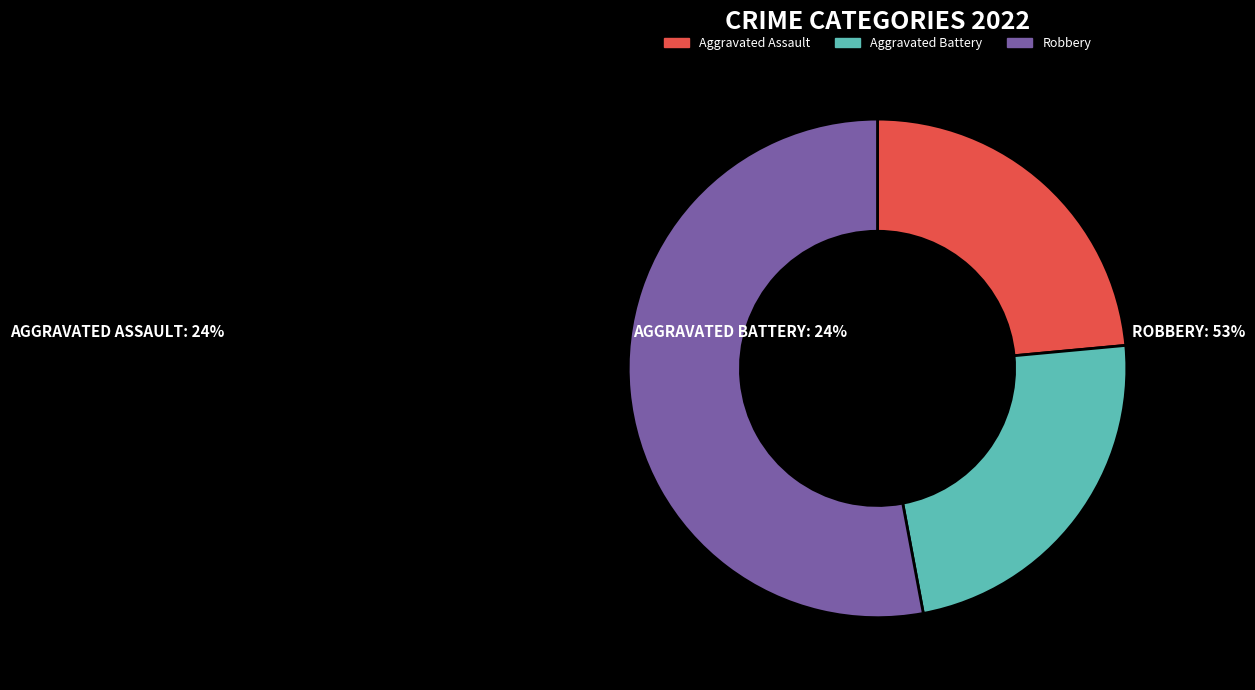

Do Aggravated Assault and Aggravated Battery together represent more than half of the pie?

No